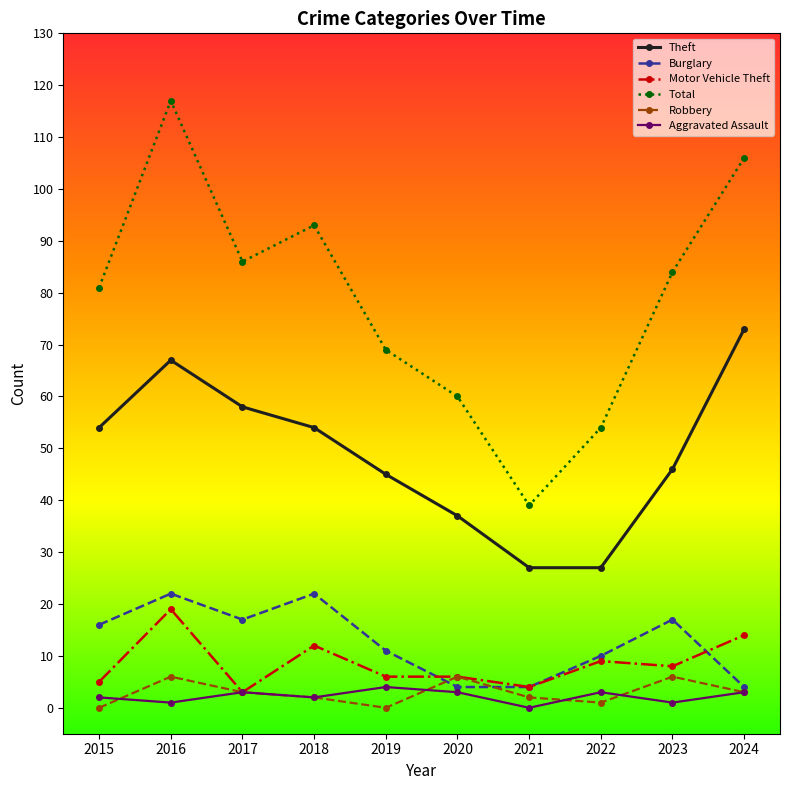

In Theft, how many points are higher than both neighbors (excluding endpoints)?

1